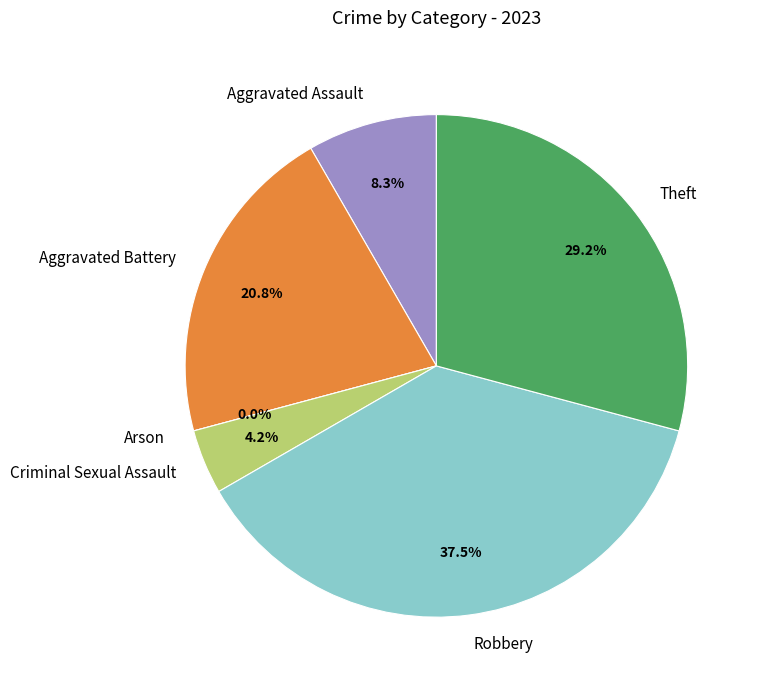

What is the change in value from Robbery to Theft?

-2